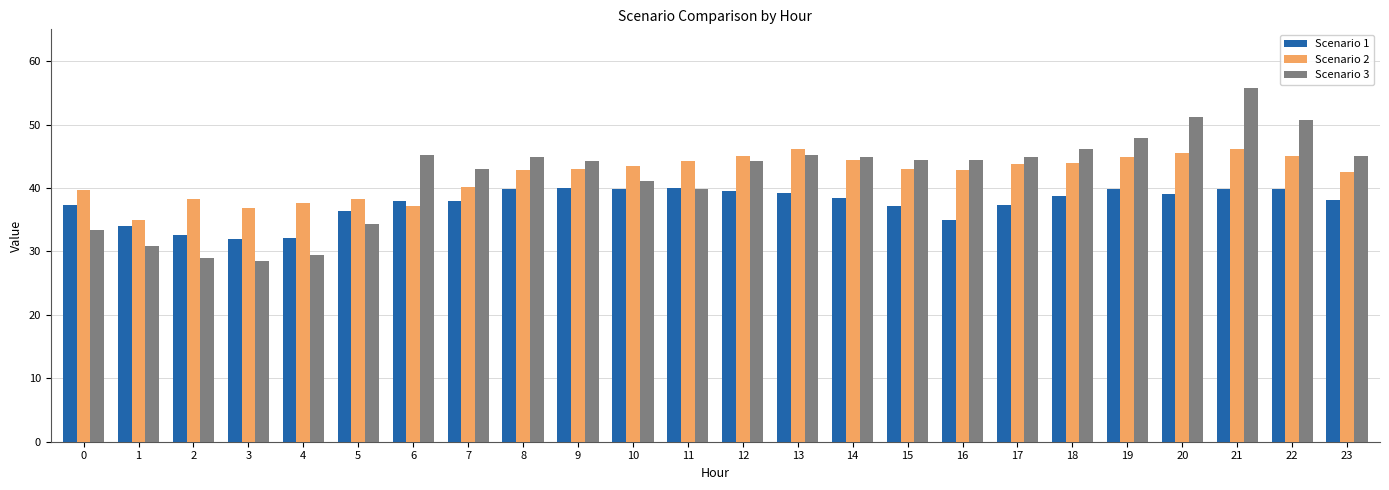

List the series in order of their peak value, lowest first.

Scenario 1, Scenario 2, Scenario 3